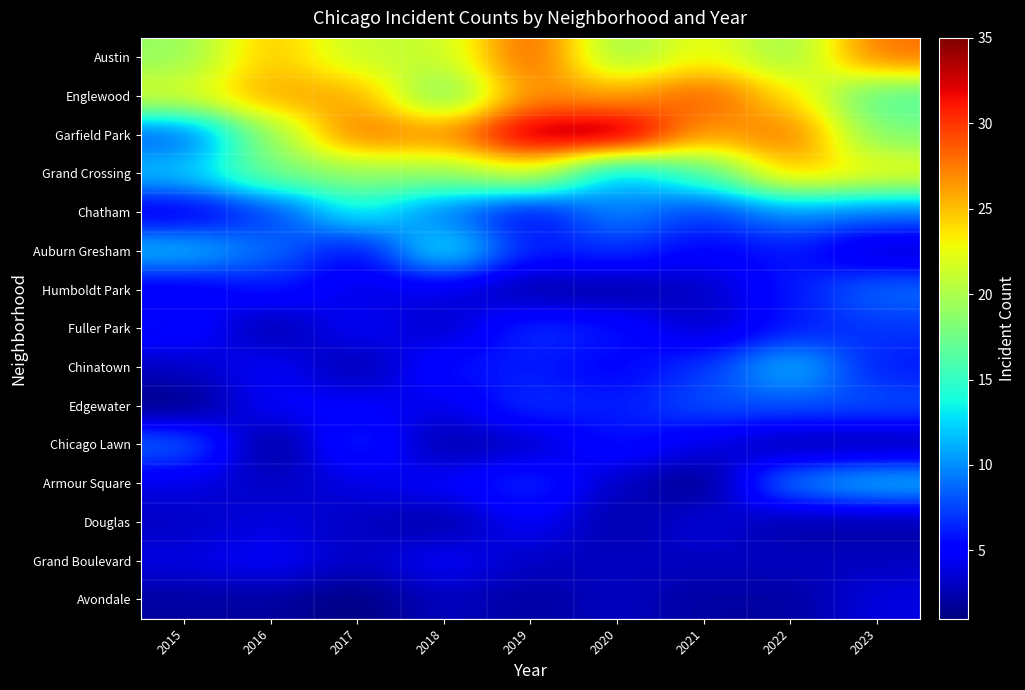

Which label corresponds to the largest value in the chart?

2020